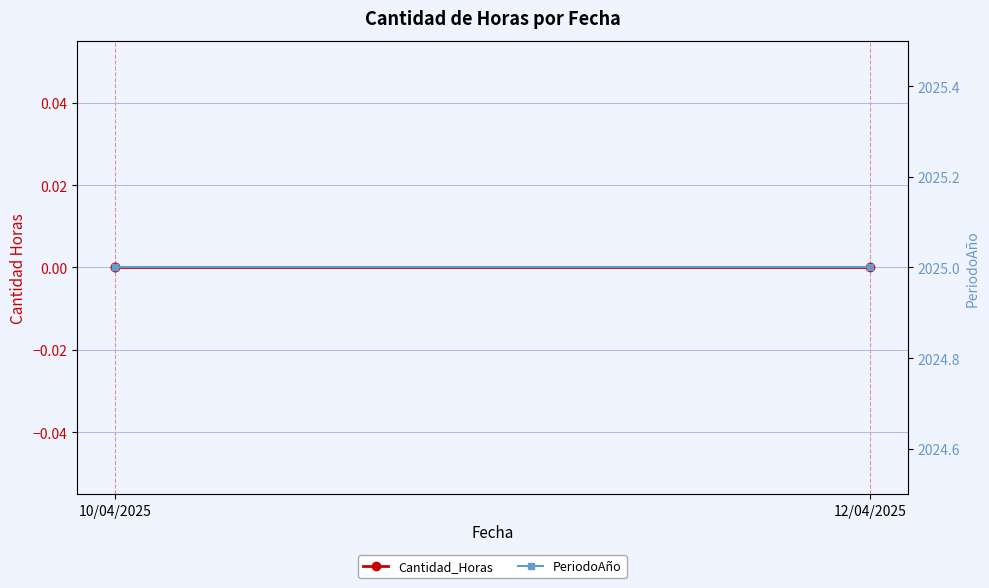

Does the chart display data point markers on the line(s)?

Yes